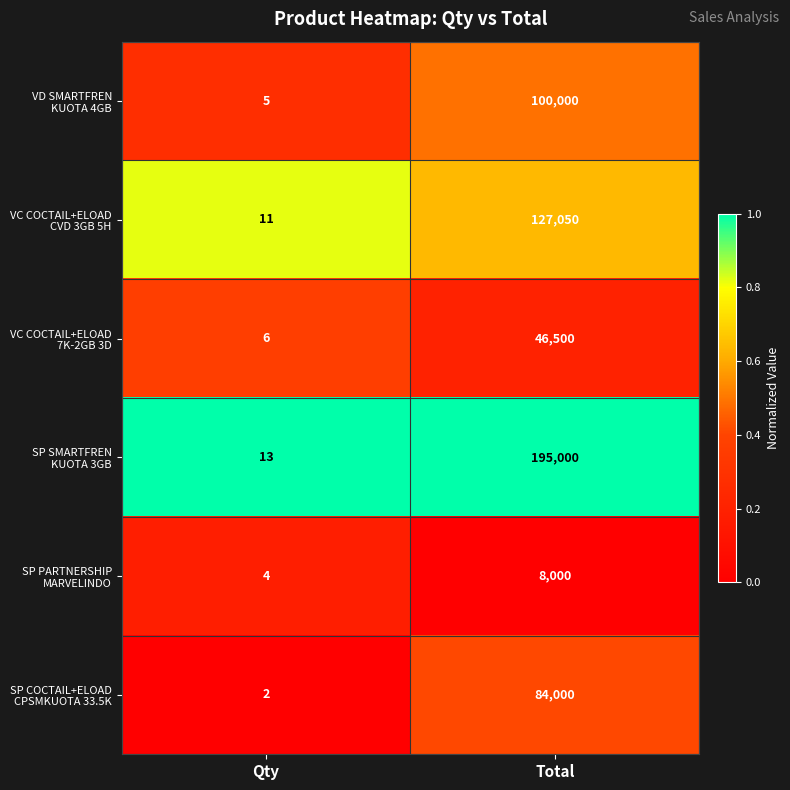

What is the total value across all series at Total?

560550